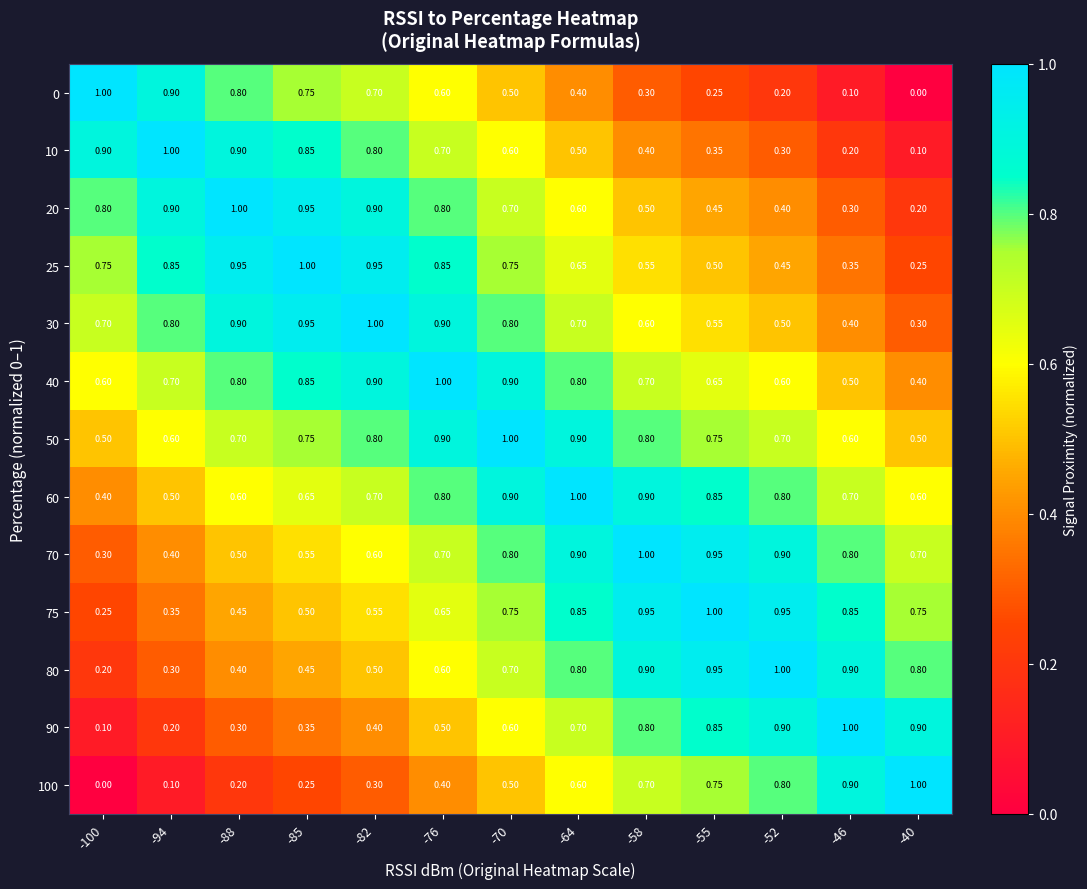

Is the value of 25 at -100 greater than the value of 100 at -52?

No